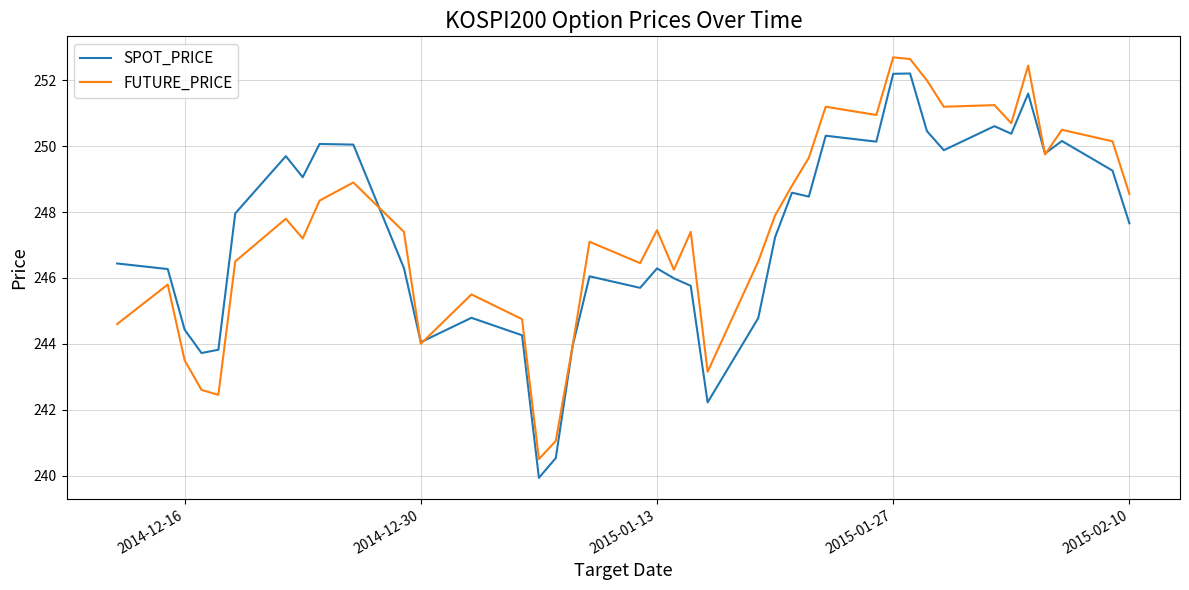

What is the minimum value for SPOT_PRICE?

239.9